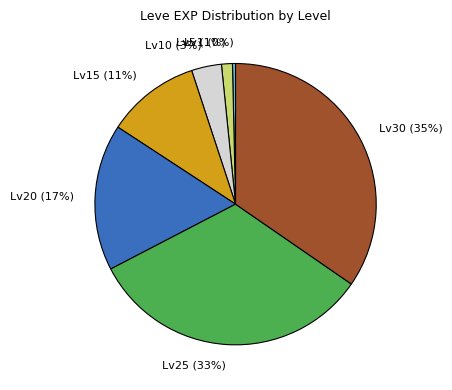

Is there any slice that represents more than half of the pie?

No